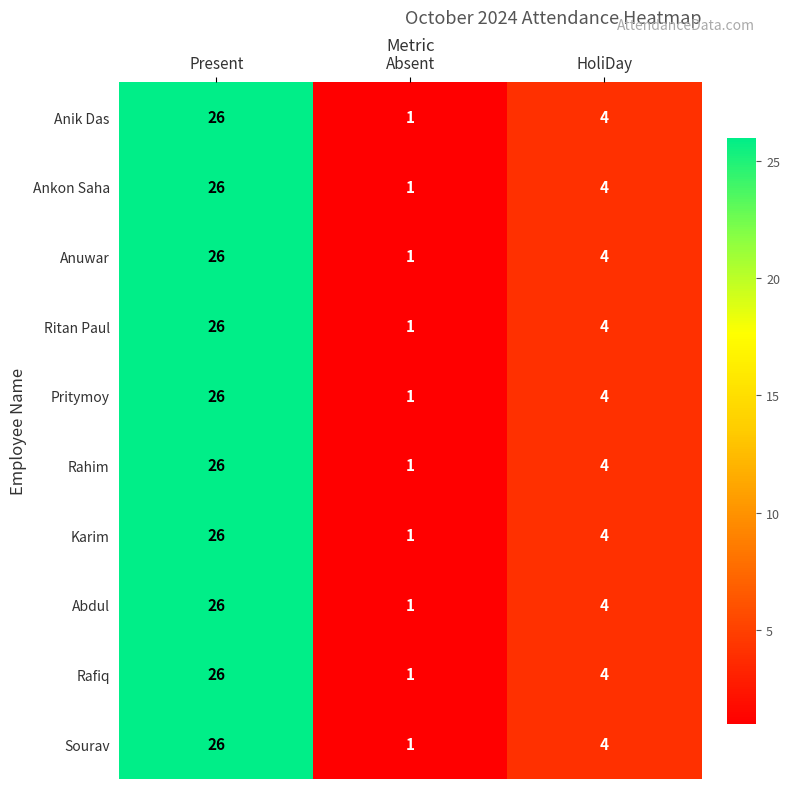

What is the difference between the maximum and second lowest values in the Sourav series?

22